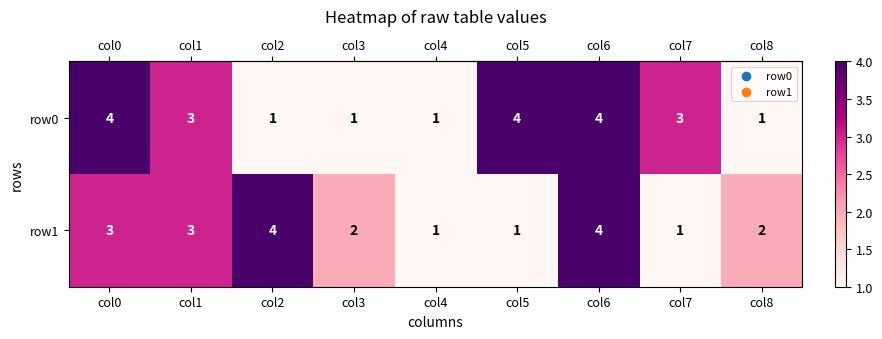

The value of row1 at col3 is 1. True or false?

False